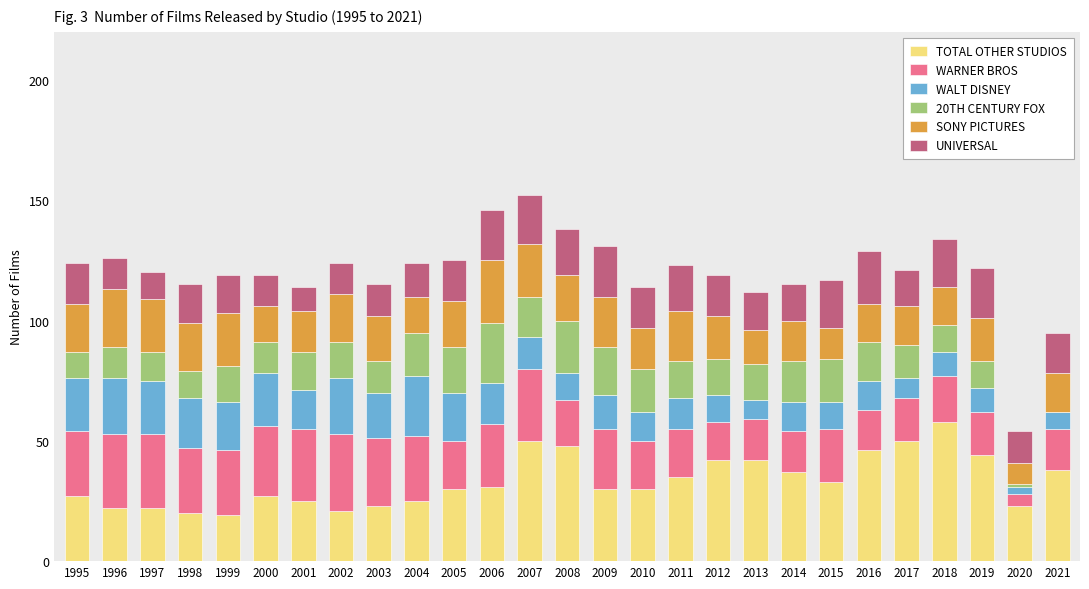

What is the total value across all series at 1999?

119